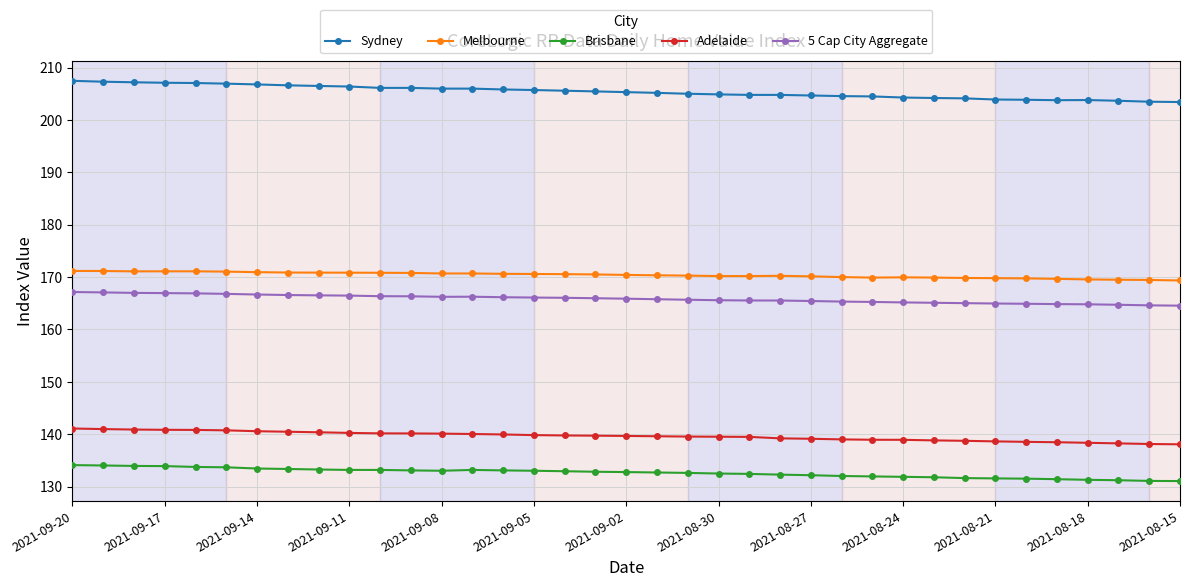

What is the sum of all 5 Cap City Aggregate values?

6136.4